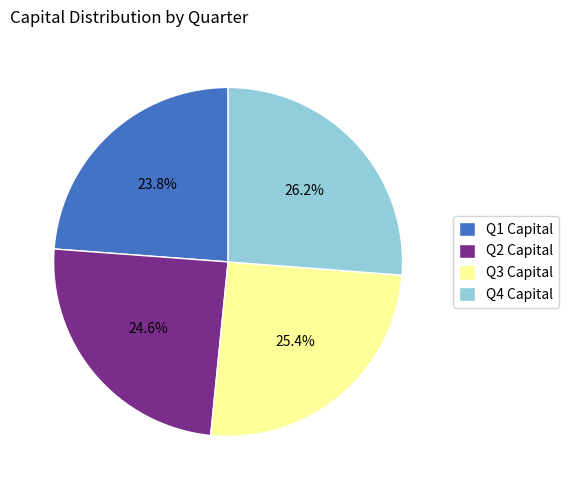

How many segments does this pie chart have?

4